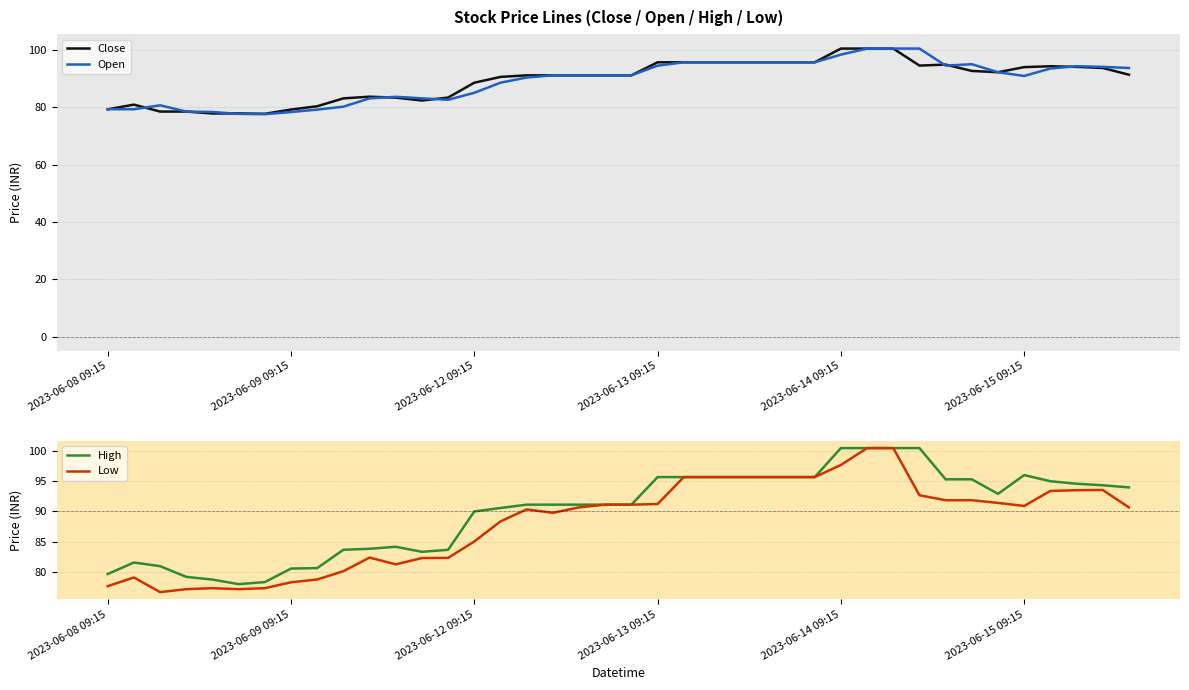

True or false: Low and Open intersect in this chart.

False